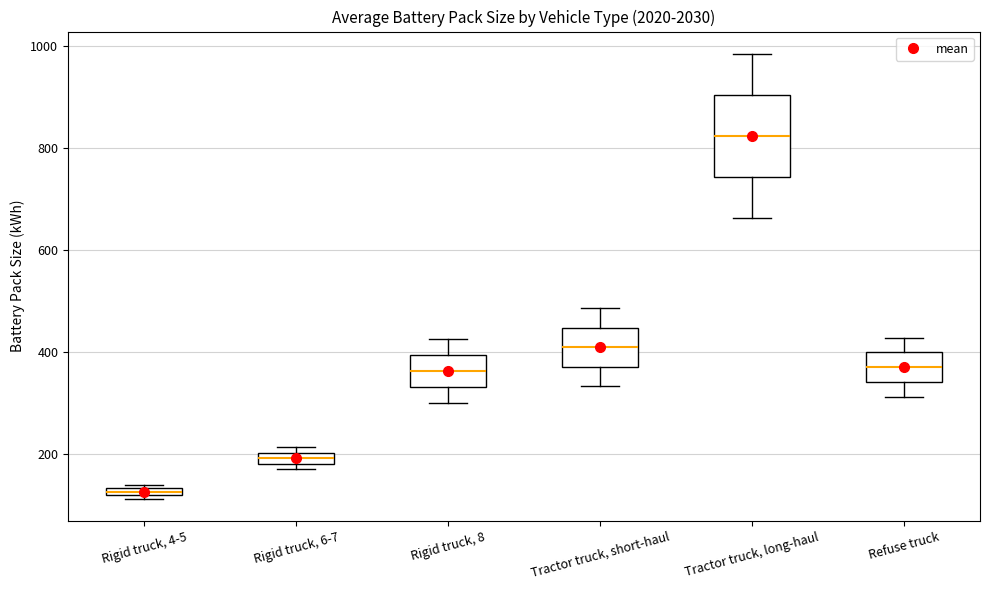

Comparing the boxes themselves (not the whiskers), which one is the tallest?

Tractor truck, long-haul